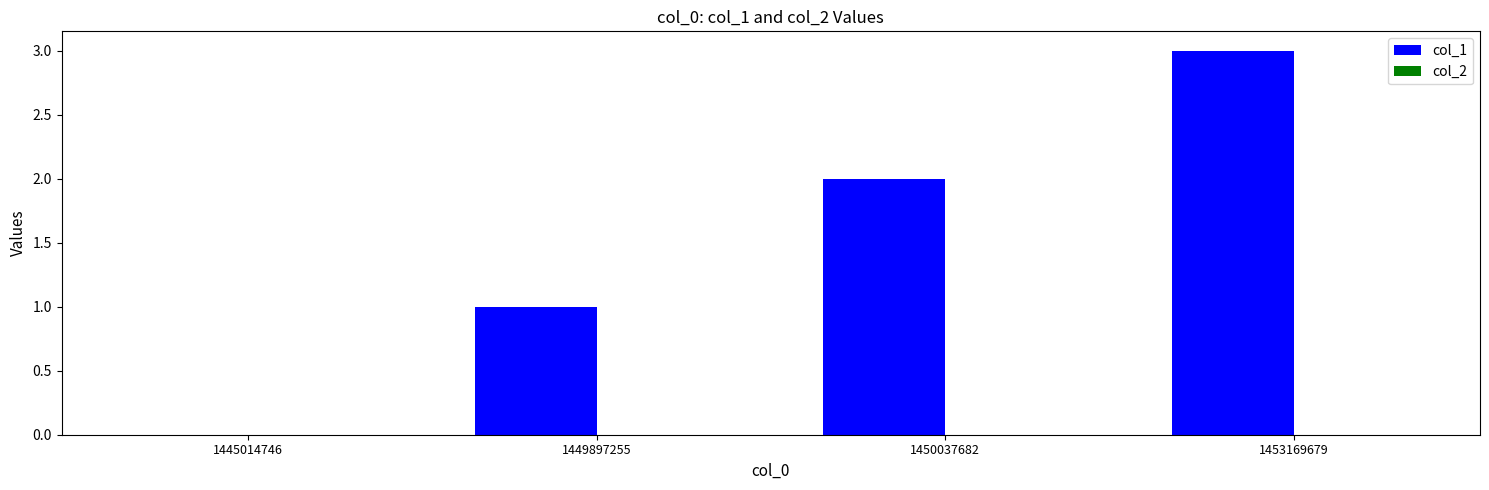

Are the bars horizontal?

No